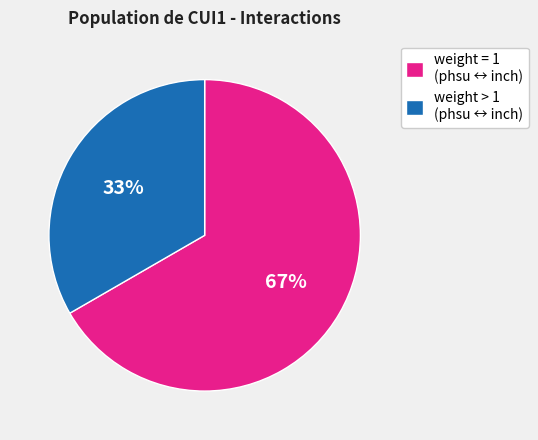

Rank the categories by value from lowest to highest.

weight > 1 (phsu ↔ inch), weight = 1 (phsu ↔ inch)